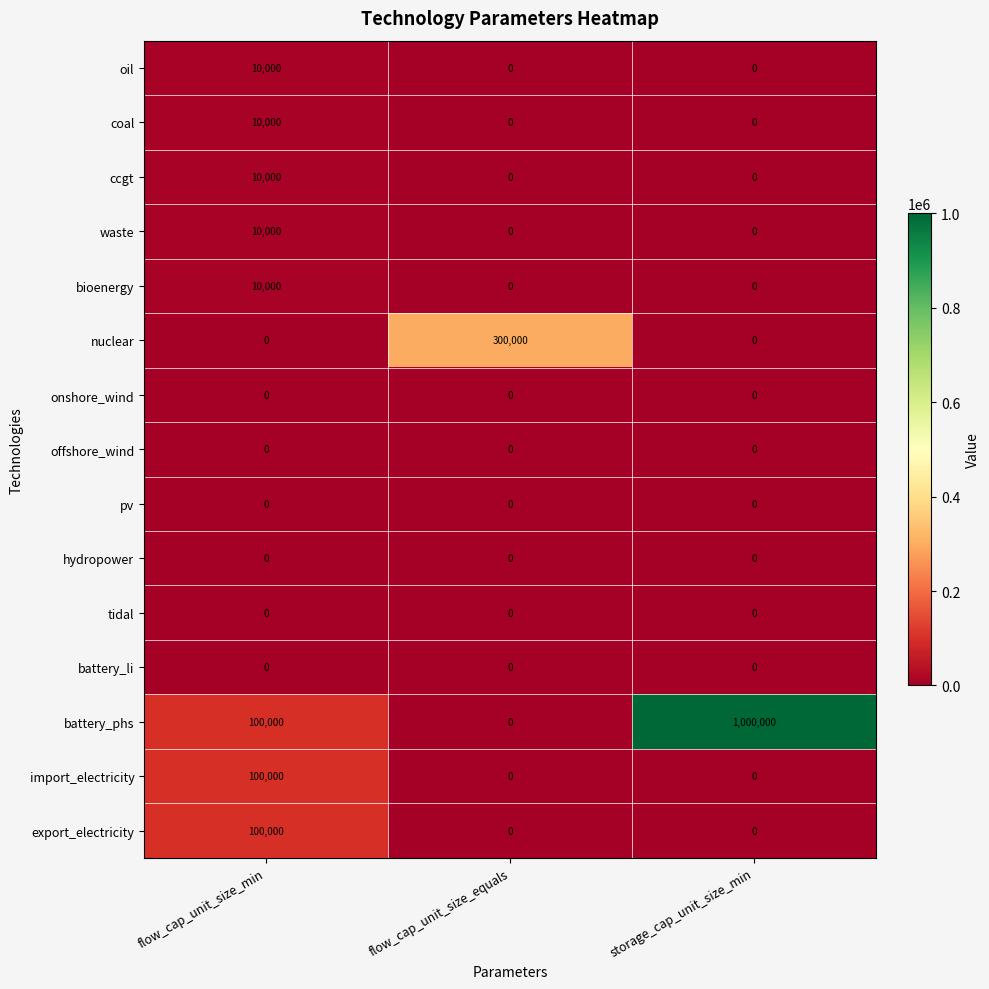

Which series has the largest total across all categories?

battery_phs